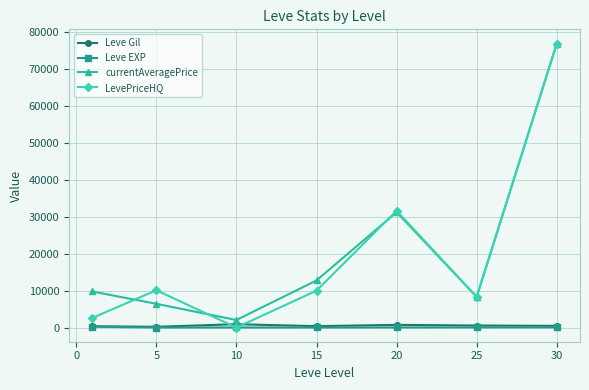

True or false: Leve Gil has more than 0 interior local peaks.

True